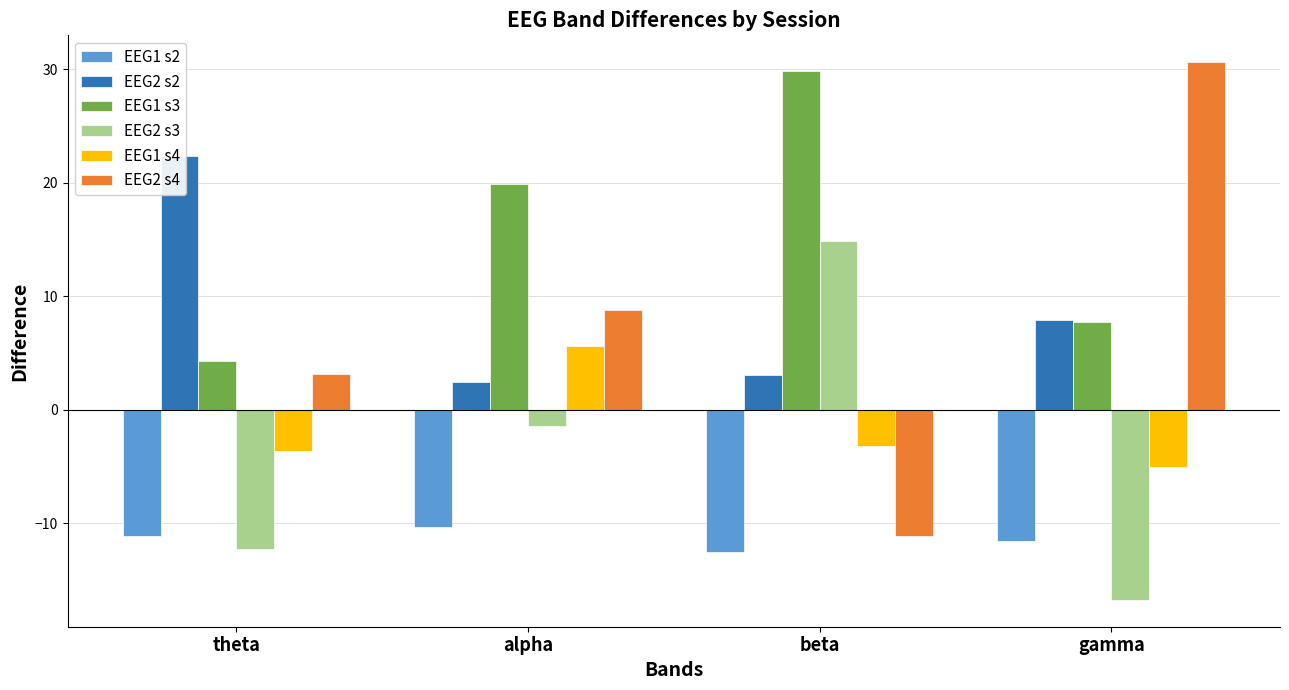

Rank the series by their maximum value, from highest to lowest.

EEG2 s4, EEG1 s3, EEG2 s2, EEG2 s3, EEG1 s4, EEG1 s2